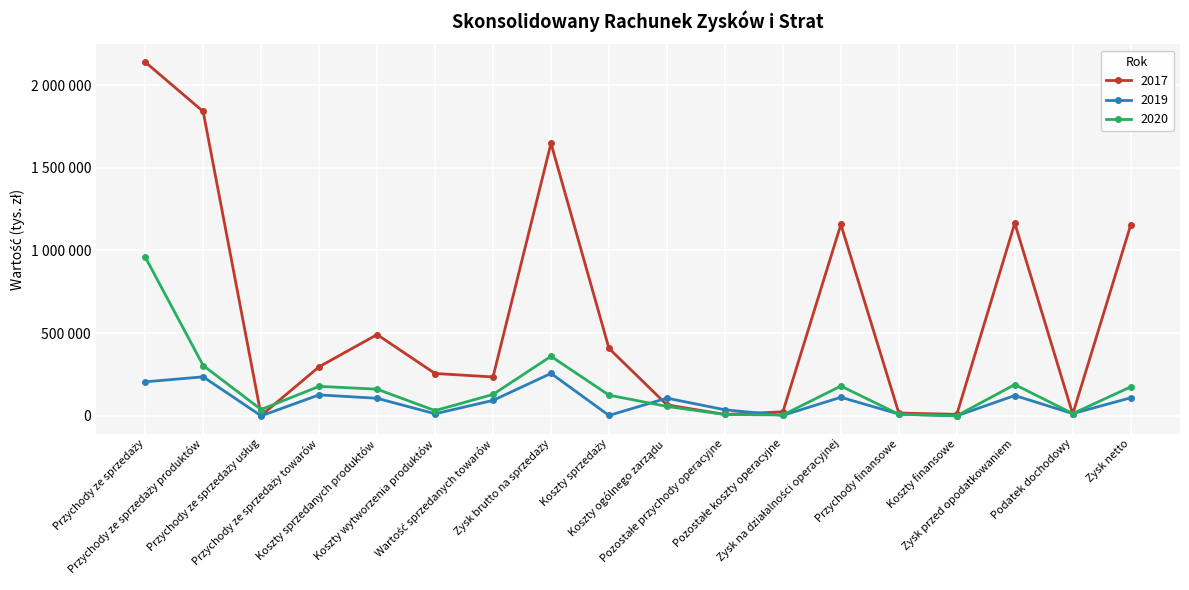

Is this an area chart (filled region under the line)?

No